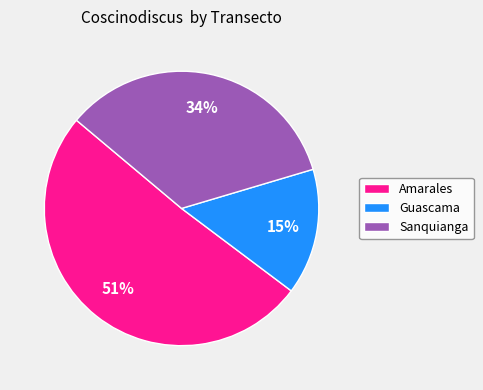

To the nearest percent, what is the difference between the largest and smallest slice percentages?

36%